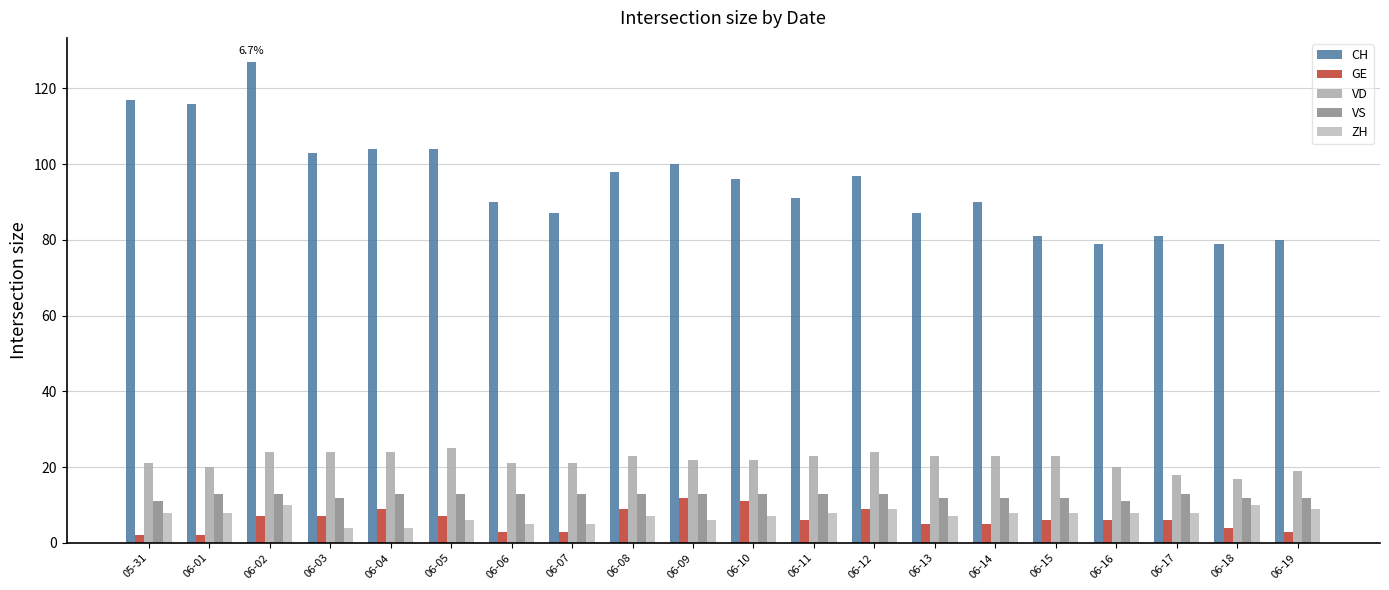

What is the spread (max minus min) of values at 06-13?

82